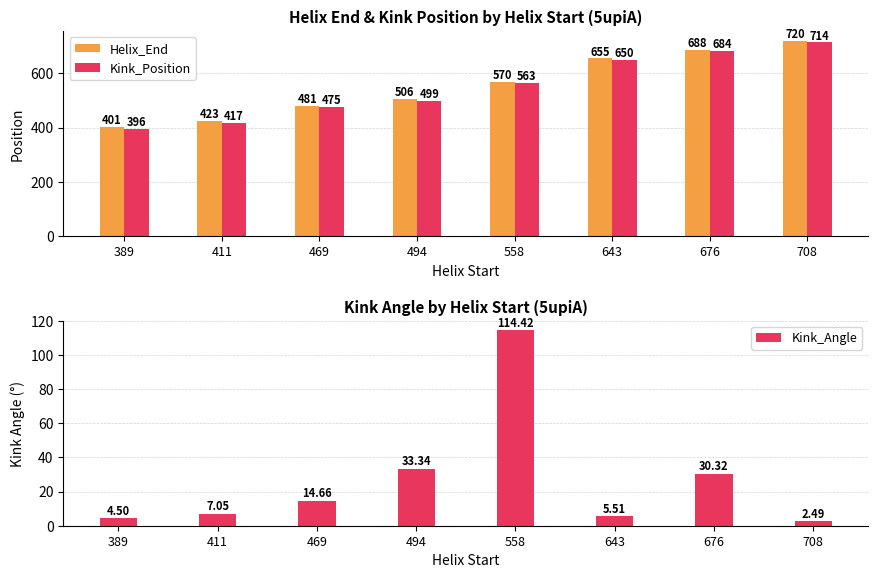

What is the sum of the Kink_Angle values at 643 and 411?

12.6